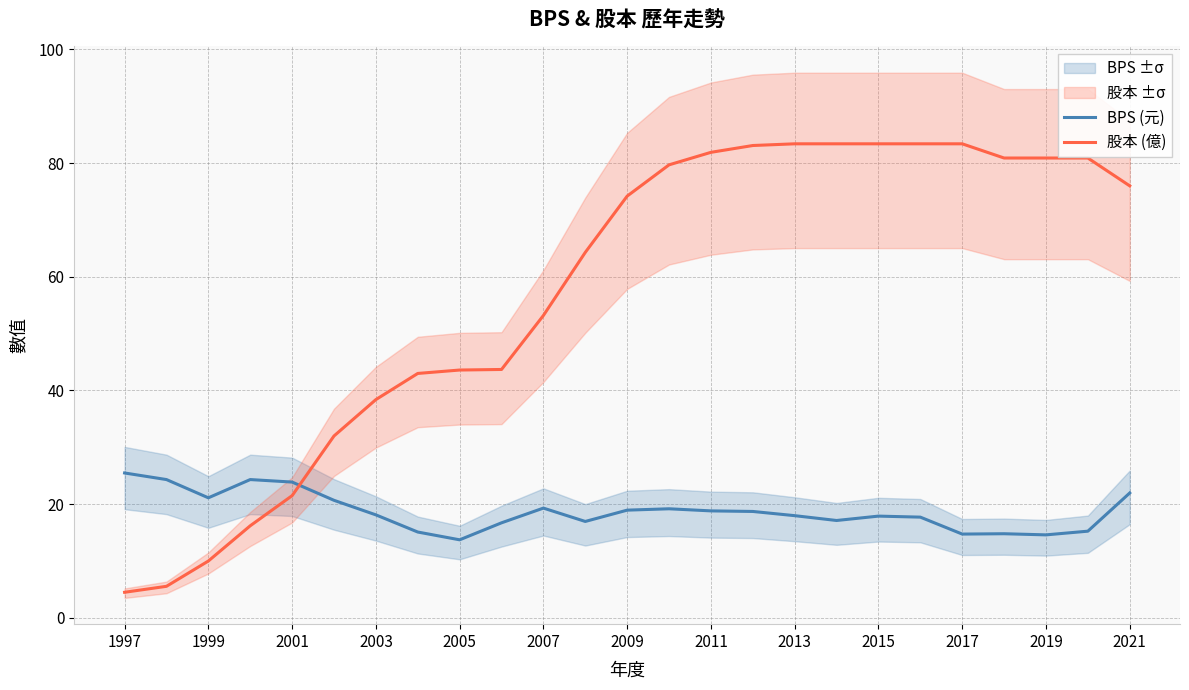

List the series in order of their overall mean, lowest first.

BPS (元), 股本 (億)